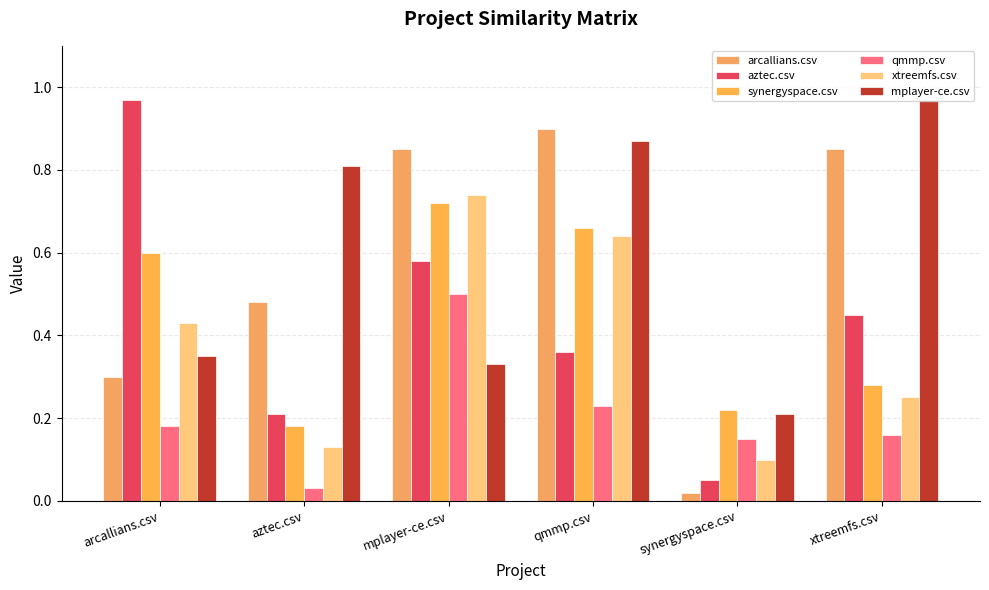

What is the label of the 6th bar from the right?

arcallians.csv